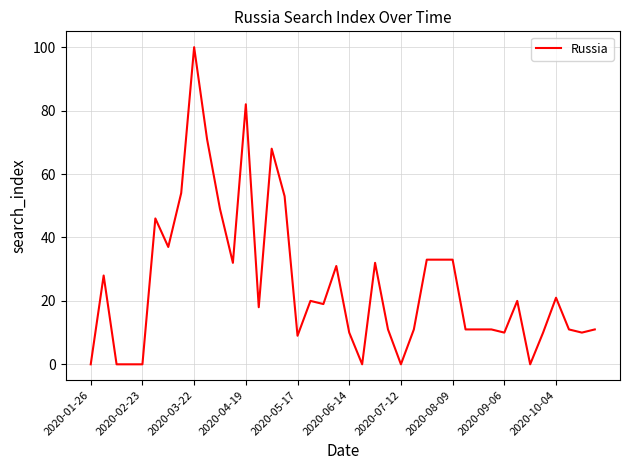

What is the maximum value shown in the chart?

100